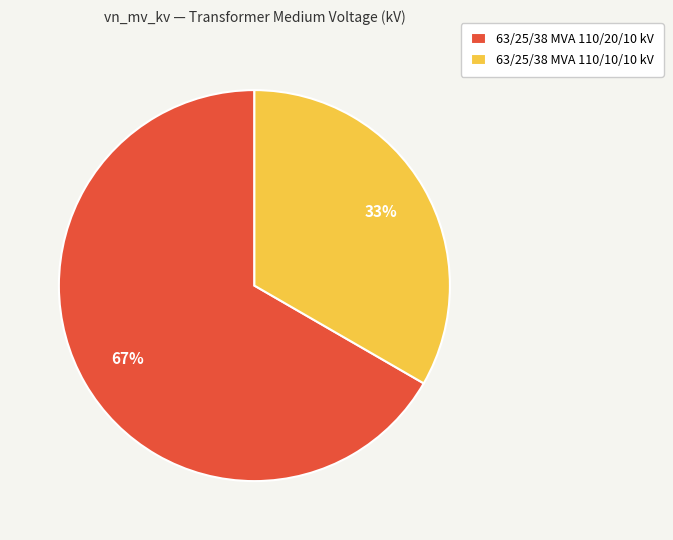

To the nearest percent, what percentage of the pie is 63/25/38 MVA 110/20/10 kV?

67%